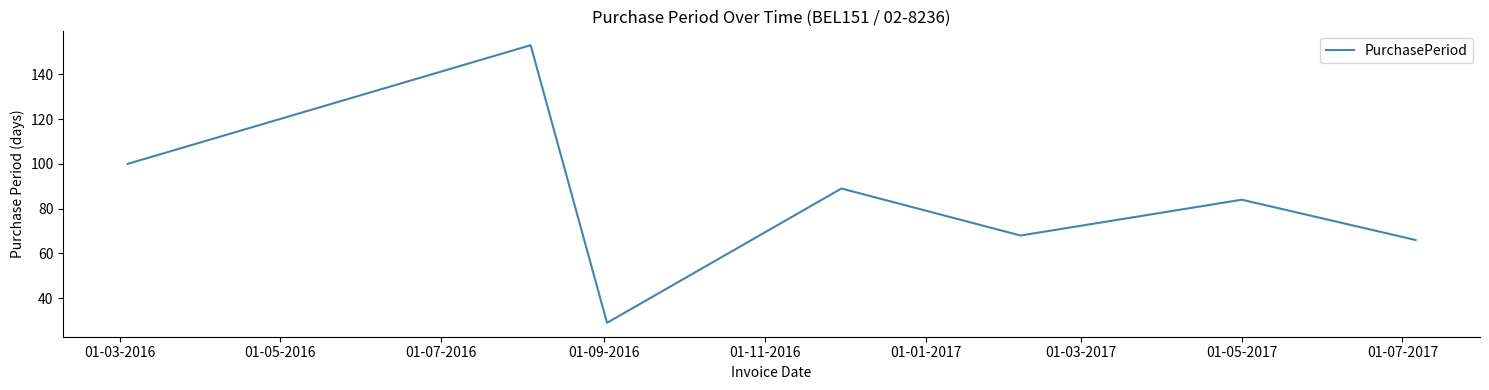

What is the smallest value displayed?

29